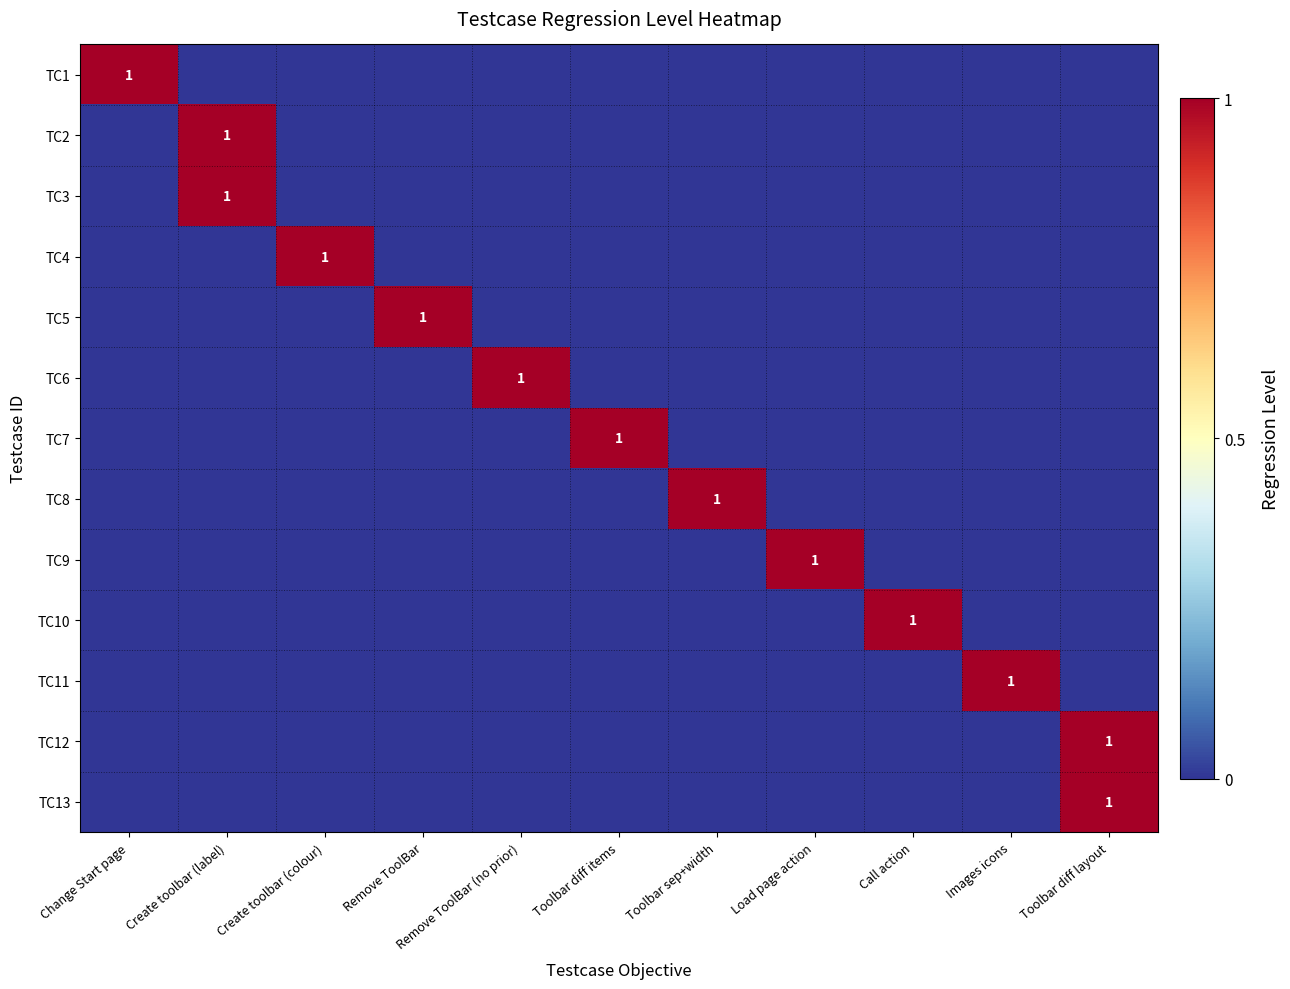

Count the TC12 values in the range 0 to 1.

11